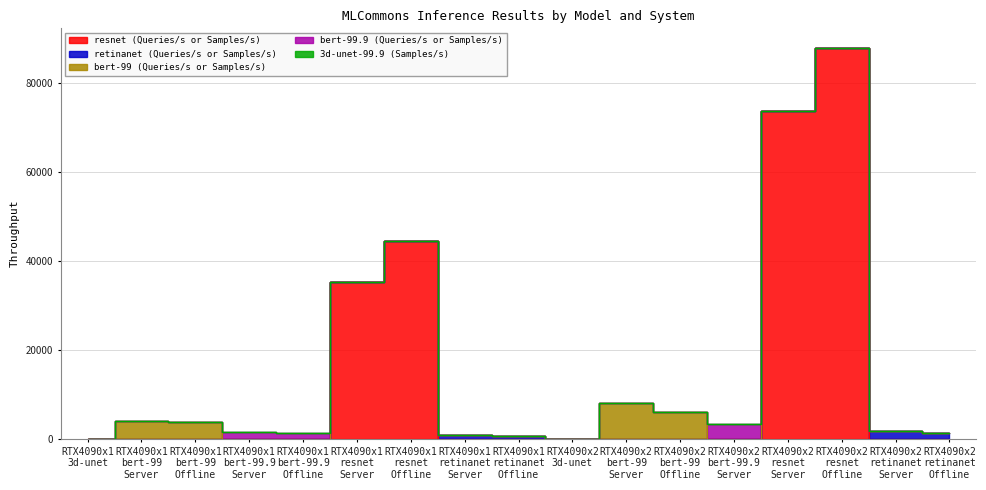

Between RTX4090x1
3d-unet and RTX4090x2
bert-99
Offline, which series saw the biggest shift?

bert-99 (Queries/s or Samples/s)